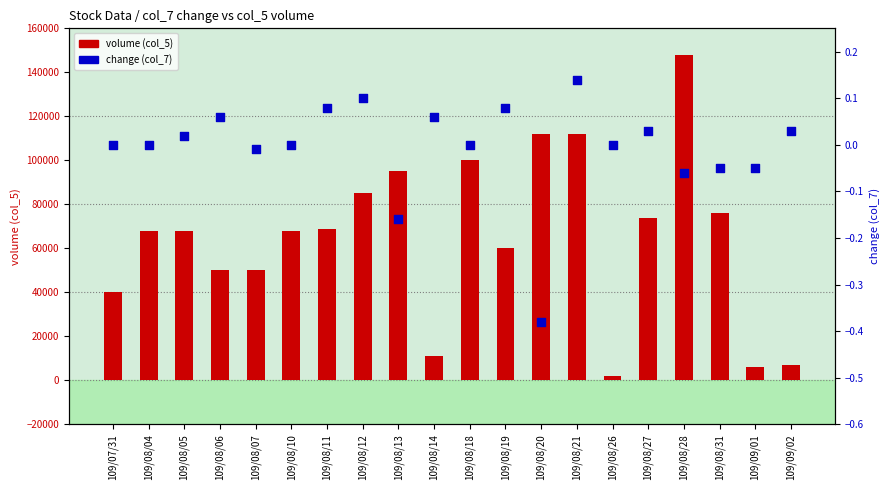

At which category is the sum across all series the highest?

109/08/28